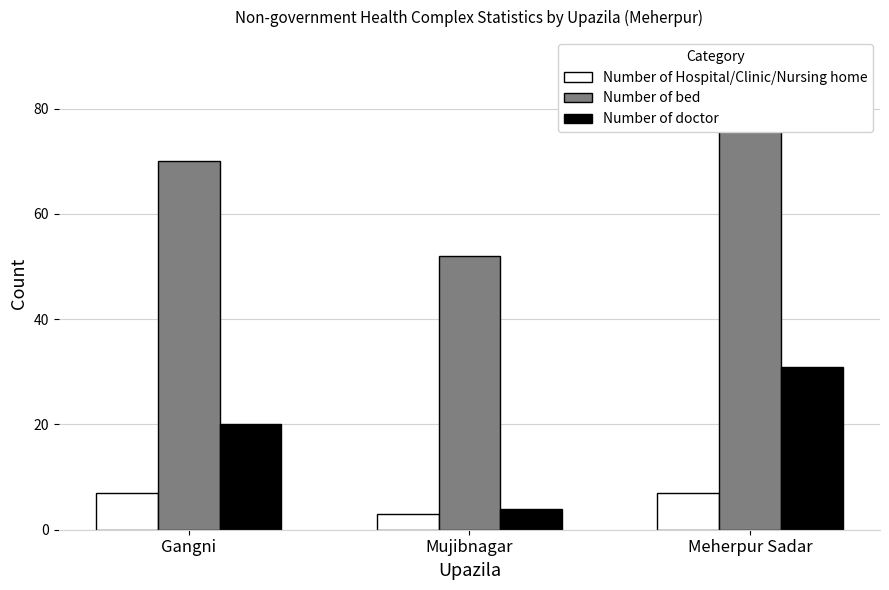

How many bars are there in total?

9